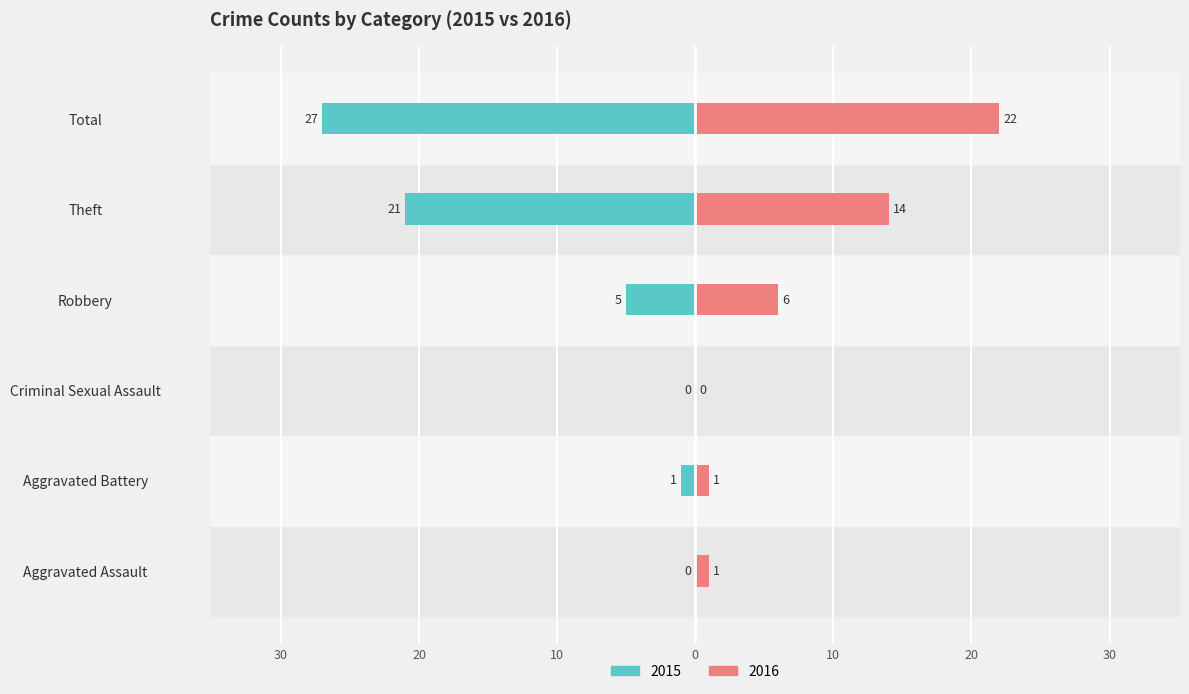

Reading left to right, list all the values displayed in this chart.

Left (2015): 0	-1	0	-5	-21	-27
Right (2016): 1	1	0	6	14	22